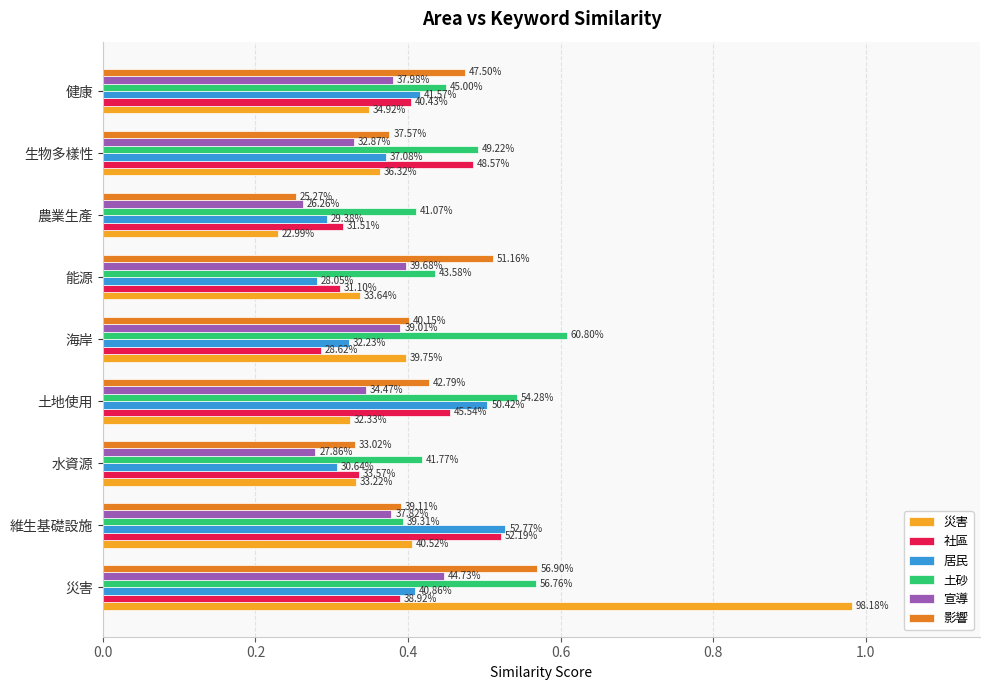

What are all the series names shown in the legend?

災害, 社區, 居民, 土砂, 宣導, 影響